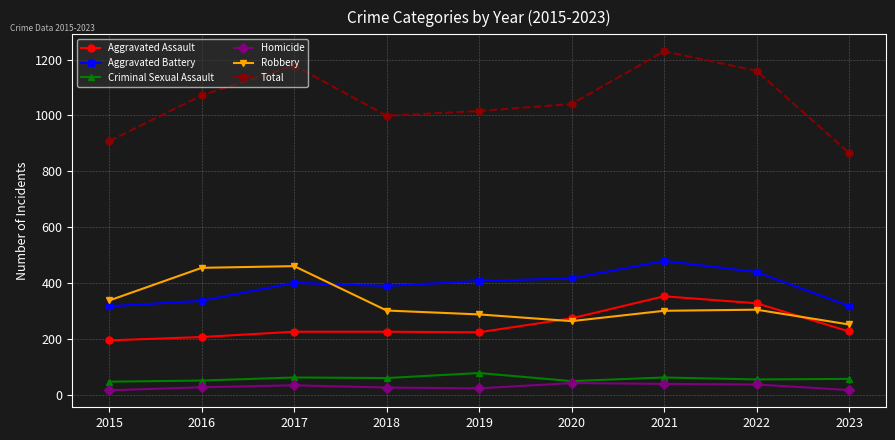

At which category does Total reach its first local peak?

2017